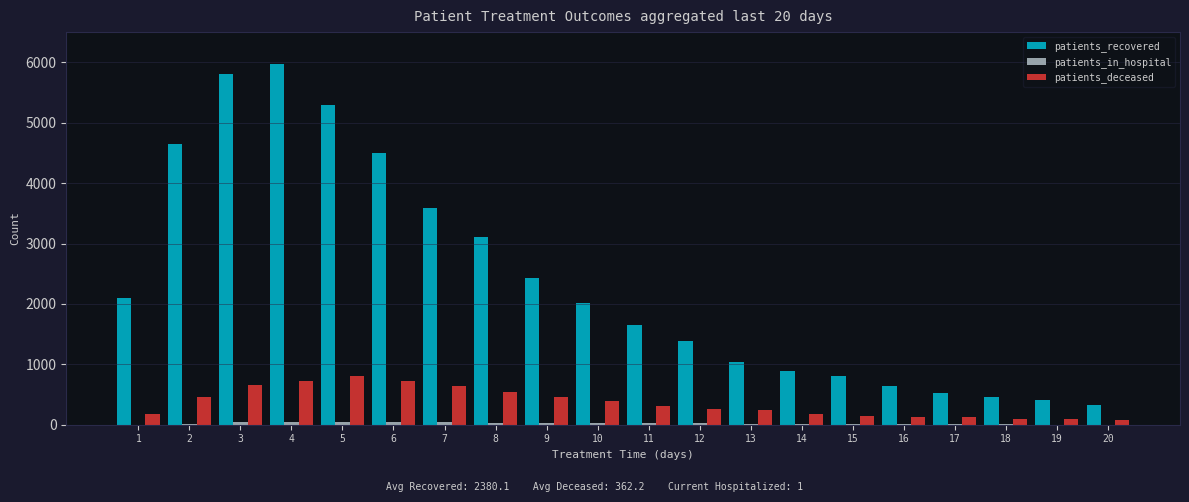

Which series changed the most between 8 and 20?

patients_recovered